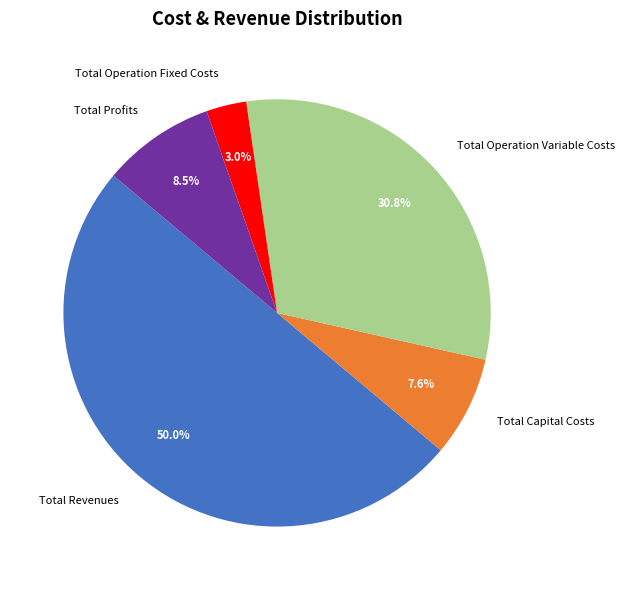

What is the largest slice in the pie chart?

Total Revenues